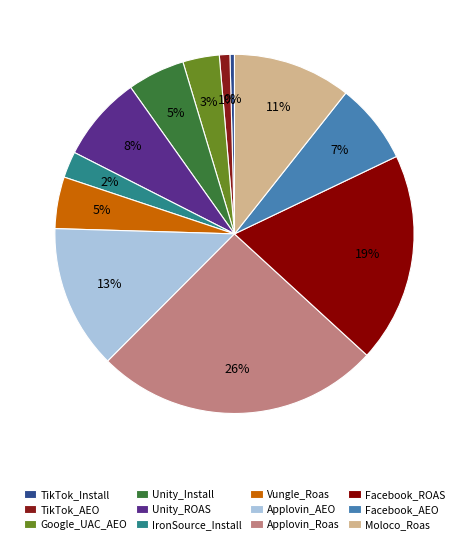

Approximately how many times larger is the value at Vungle_Roas compared to Unity_ROAS?

0.6